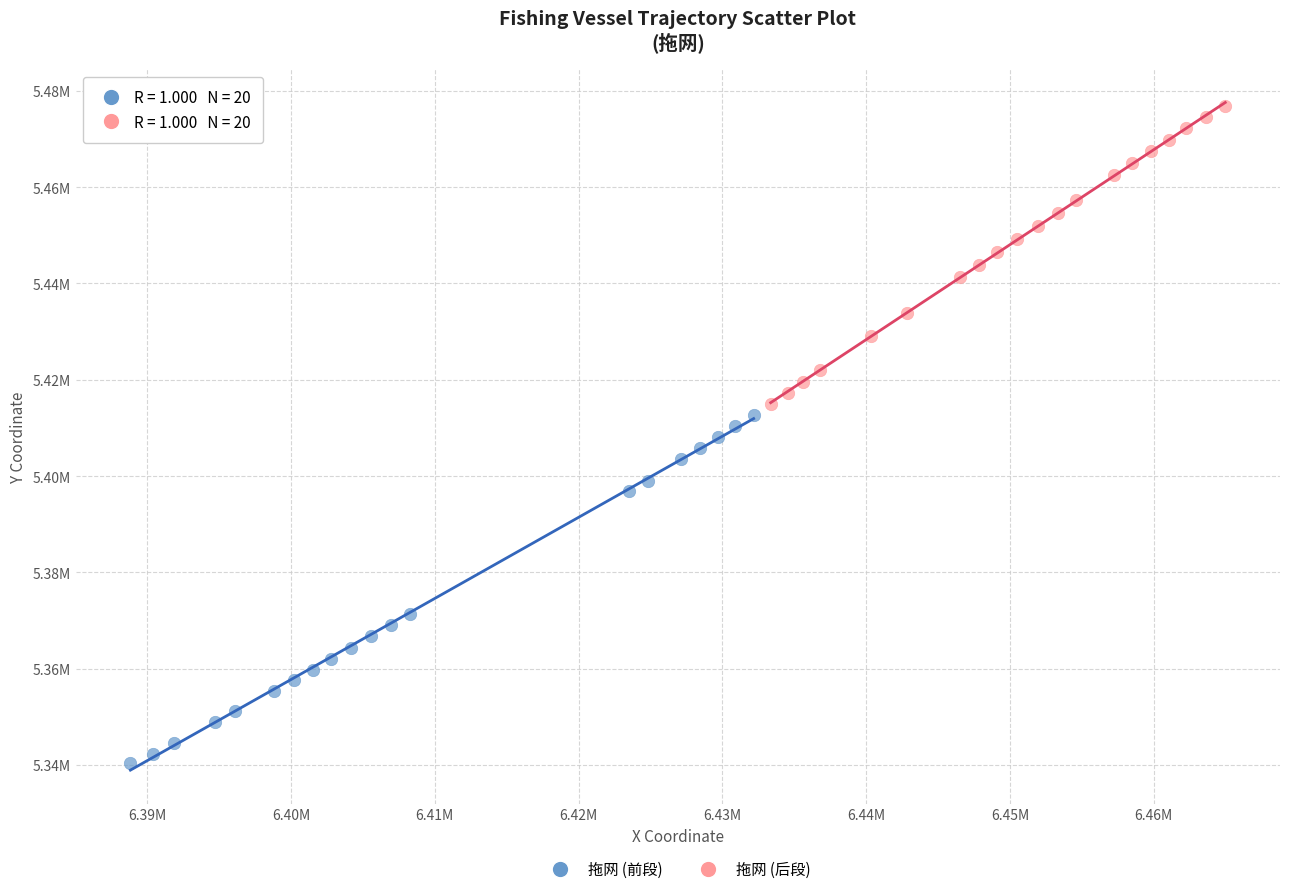

Which series reaches the minimum Y coordinate?

拖网 (前段)